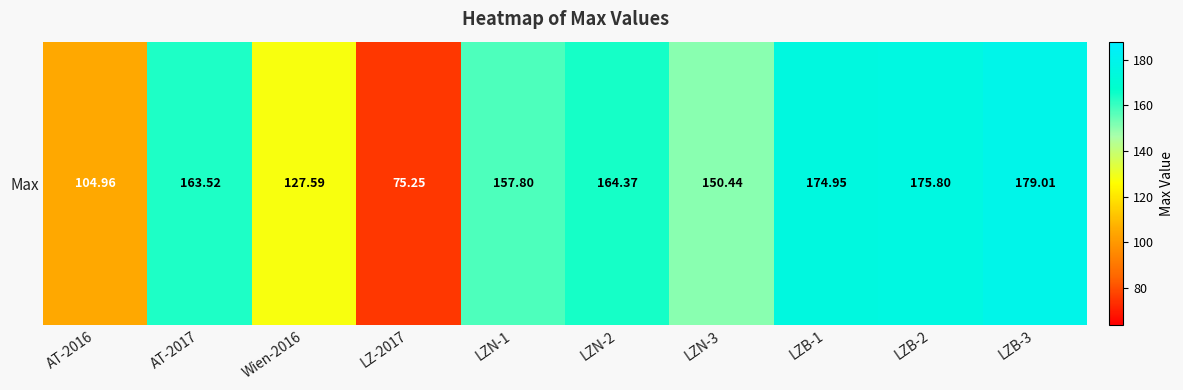

Count the number of data series in this chart.

1